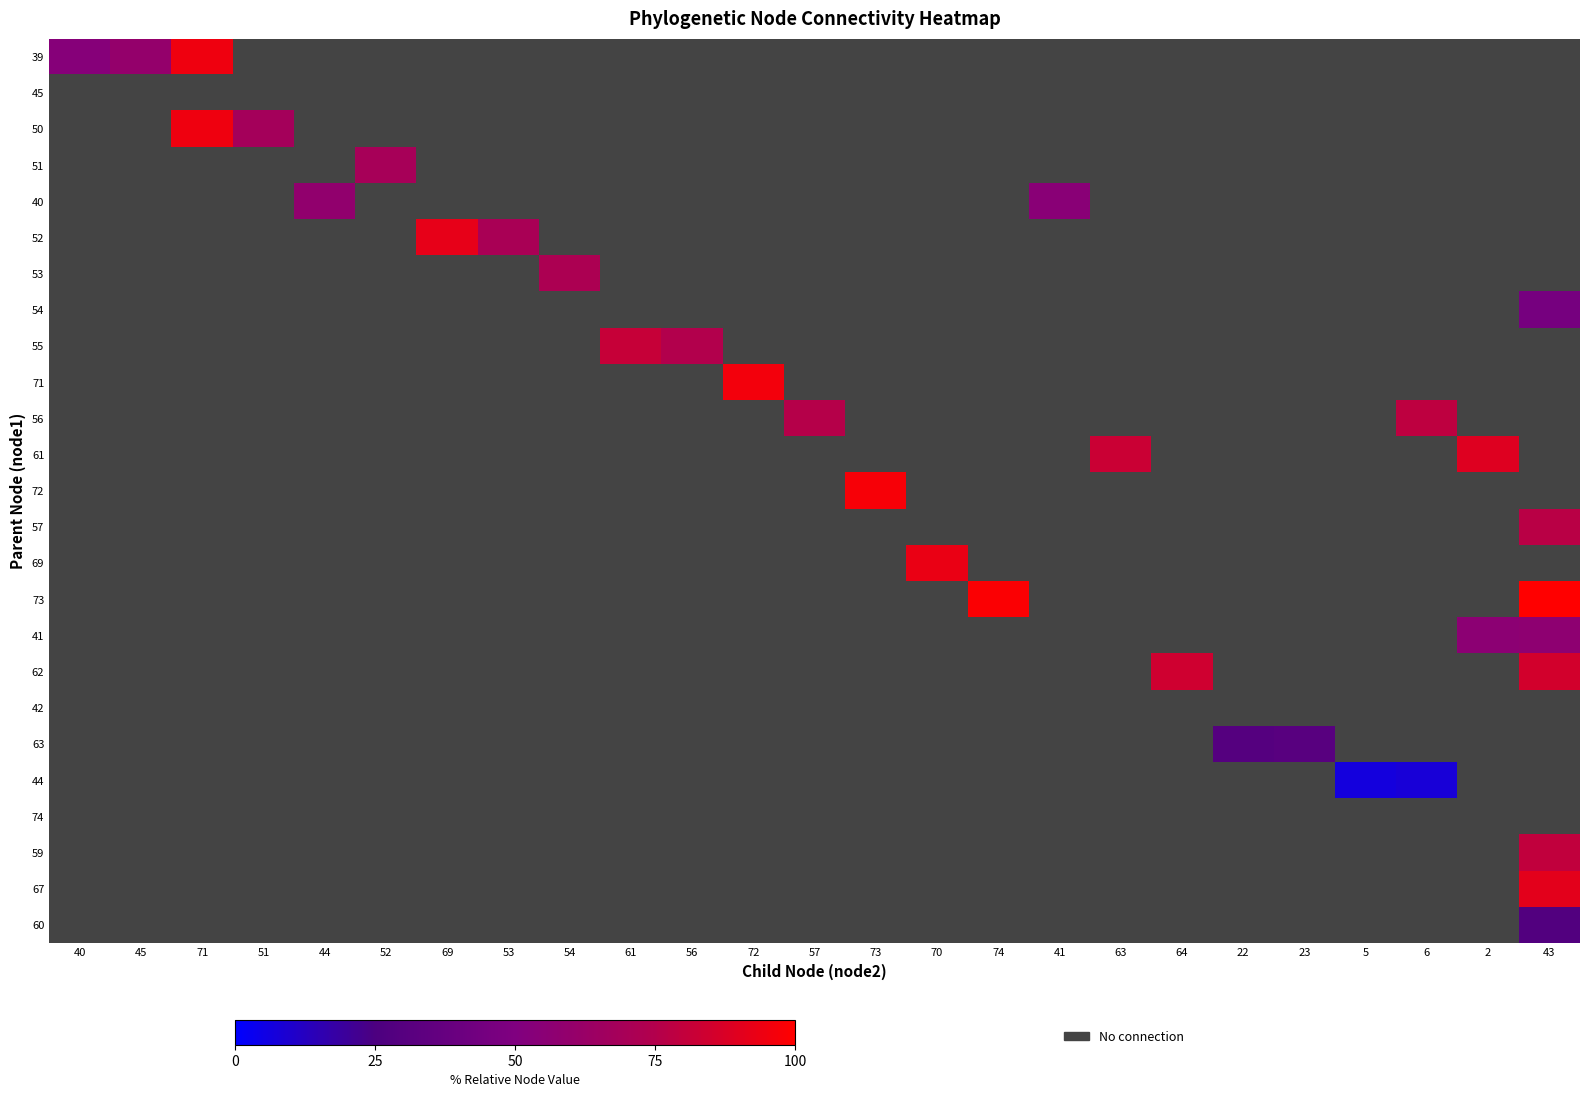

What is the smallest value displayed?

6.7